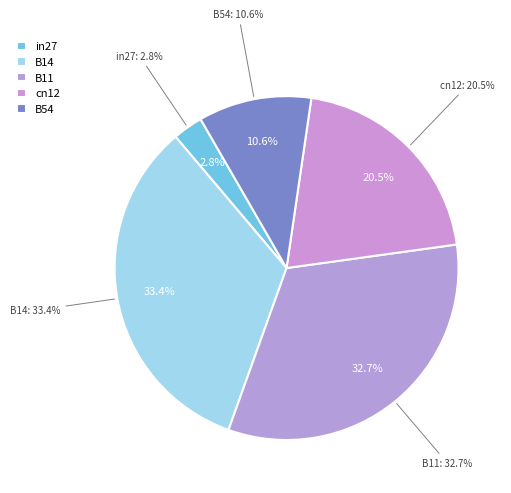

True or false: B54 accounts for 11% of the total.

True